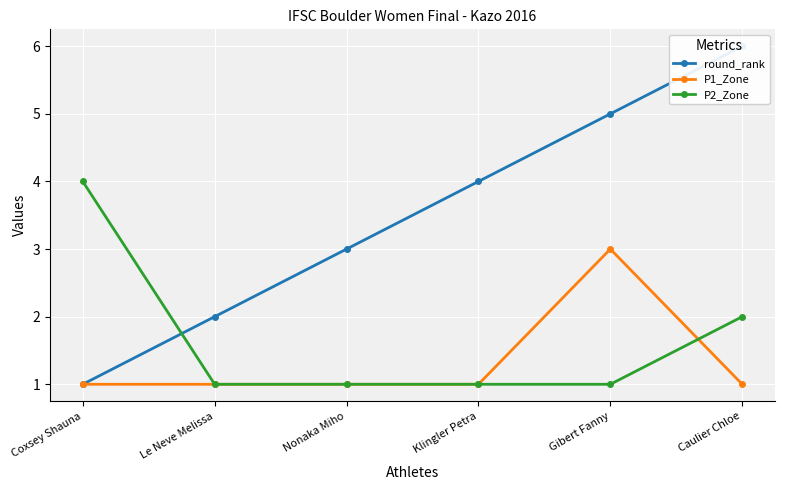

Which series has the largest range (max minus min)?

round_rank